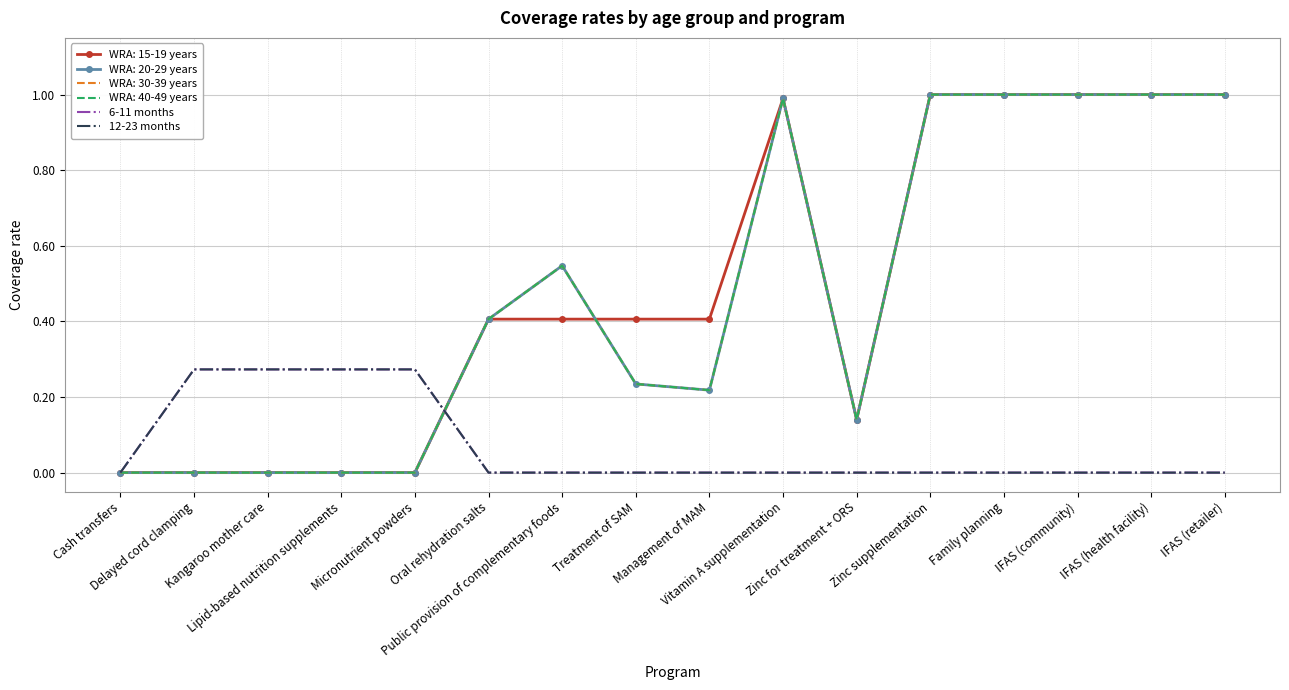

True or false: 6-11 months has more than 2 interior local peaks.

False